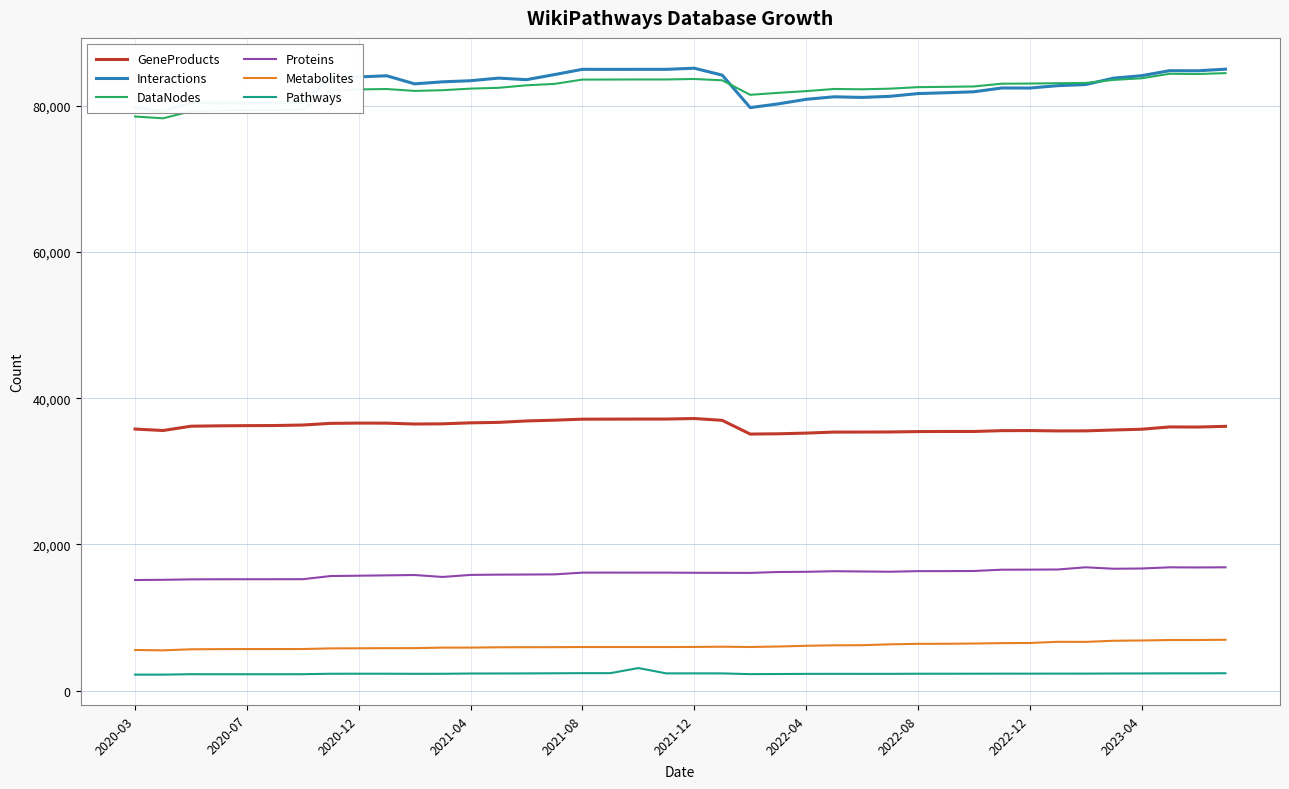

What are all the series names shown in the legend?

GeneProducts, Interactions, DataNodes, Proteins, Metabolites, Pathways